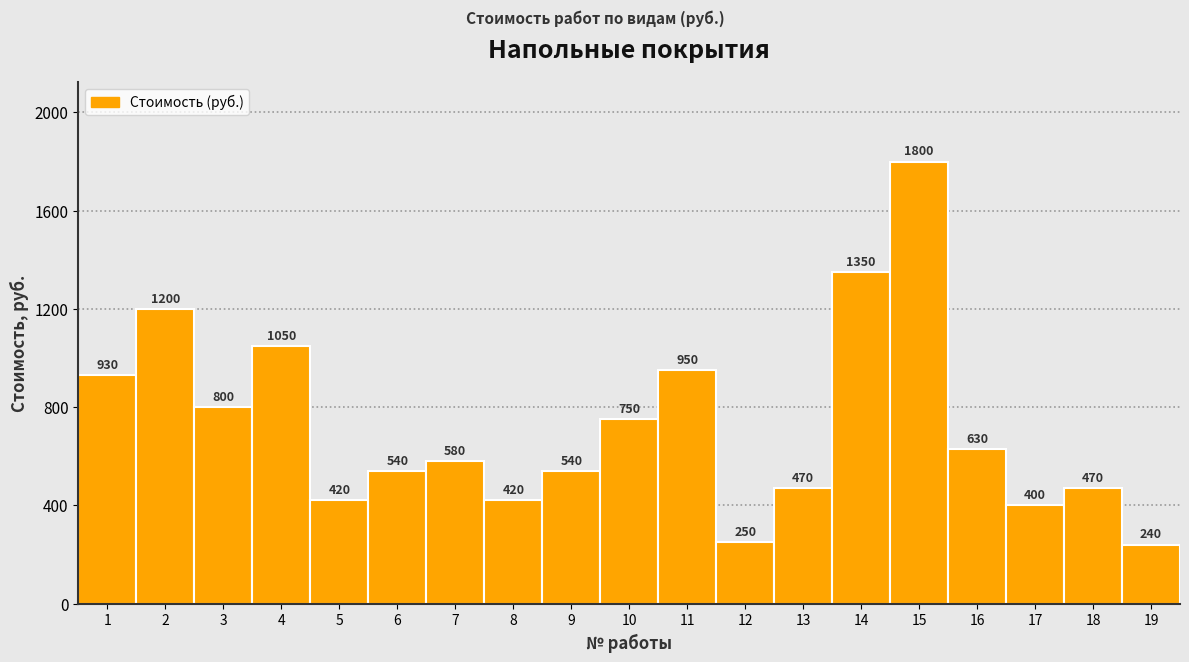

Over which range of the x-axis is the bar tallest?

14.5 to 15.5